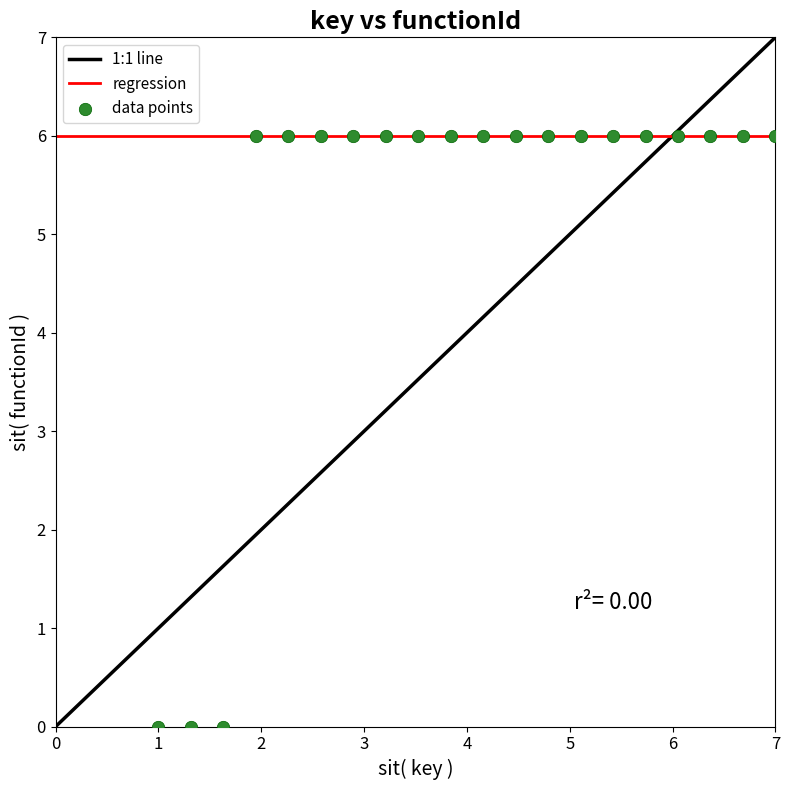

What is the range of Y values (max minus min)?

6